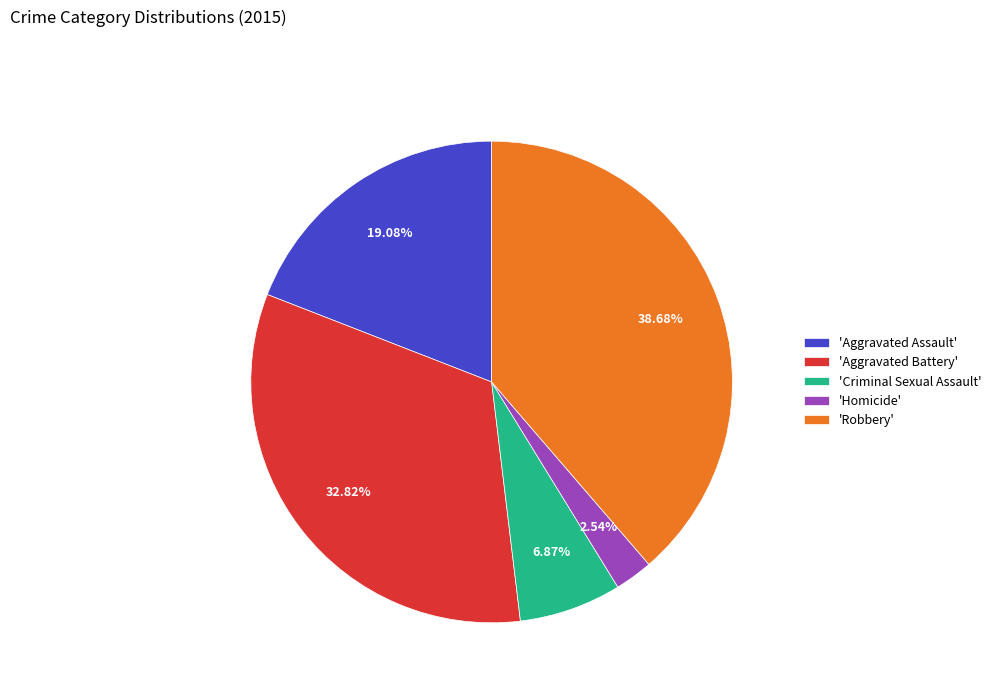

What is the largest slice in the pie chart?

'Robbery'